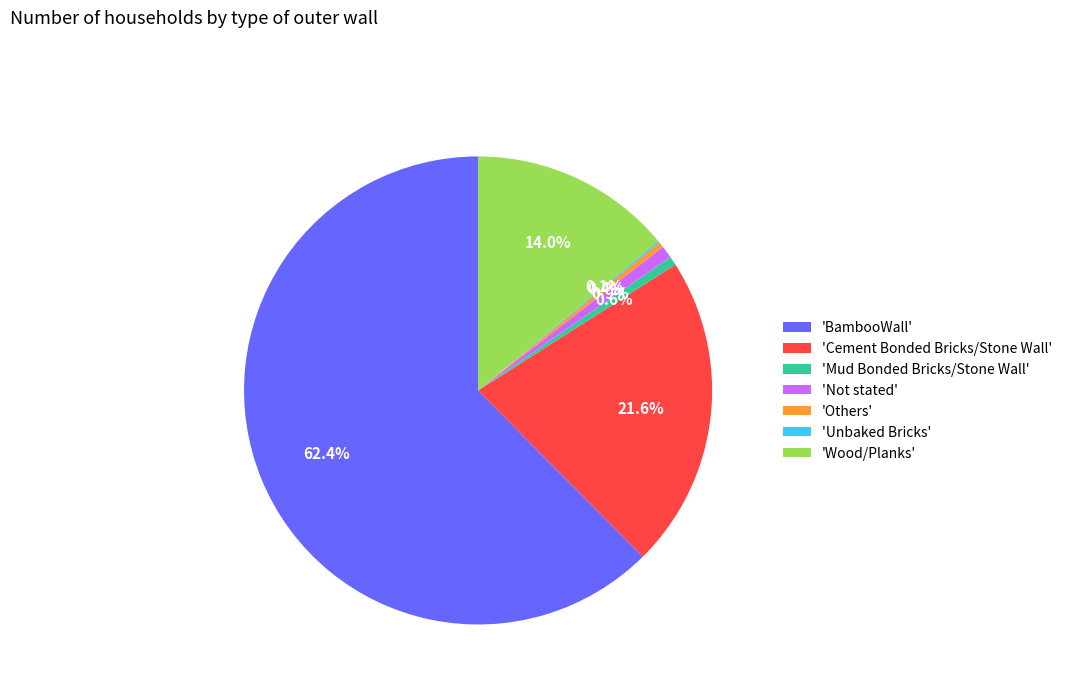

Do 'Others' and 'Wood/Planks' together represent more than half of the pie?

No